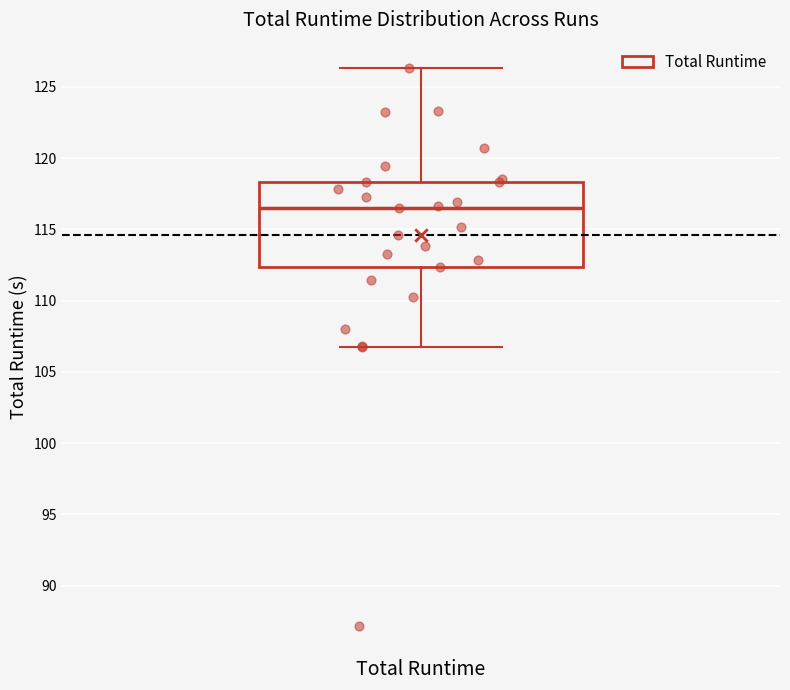

Read this box plot against the y-axis: the position of the median line, the range covered by the box, and the ends of both whiskers. The values are not printed on the chart, so give them approximately, as read against the axis.

median 116.5, box 112.5 to 118.5, whiskers 106.5 to 126.5